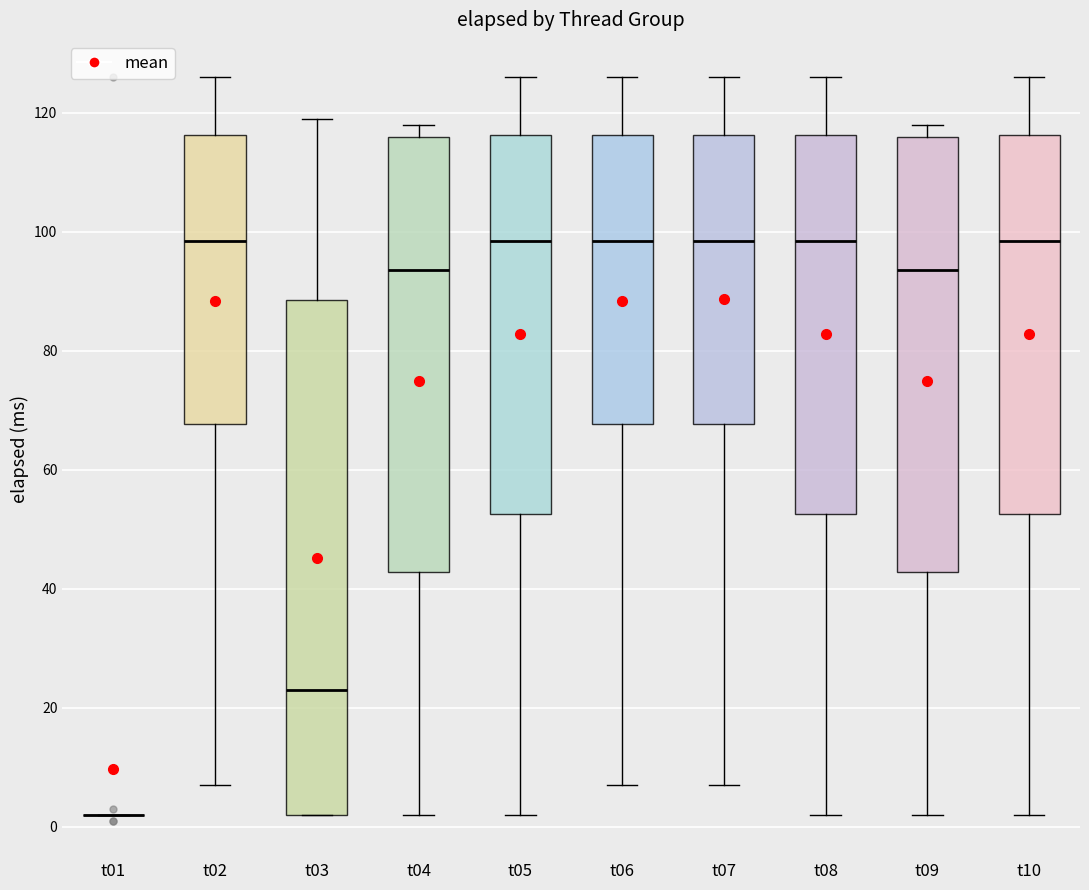

Reading left to right, transcribe this box plot: for each box, give where its median line is, the range the box spans, and where its two whiskers end, as read against the y-axis. The values are not printed on the chart, so give them approximately, as read against the axis.

t01: box collapsed to a line at 2, whiskers 2 to 2
t02: median 98, box 68 to 116, whiskers 8 to 126
t03: median 24, box 2 to 88, whiskers 2 to 120
t04: median 94, box 42 to 116, whiskers 2 to 118
t05: median 98, box 52 to 116, whiskers 2 to 126
t06: median 98, box 68 to 116, whiskers 8 to 126
t07: median 98, box 68 to 116, whiskers 8 to 126
t08: median 98, box 52 to 116, whiskers 2 to 126
t09: median 94, box 42 to 116, whiskers 2 to 118
t10: median 98, box 52 to 116, whiskers 2 to 126